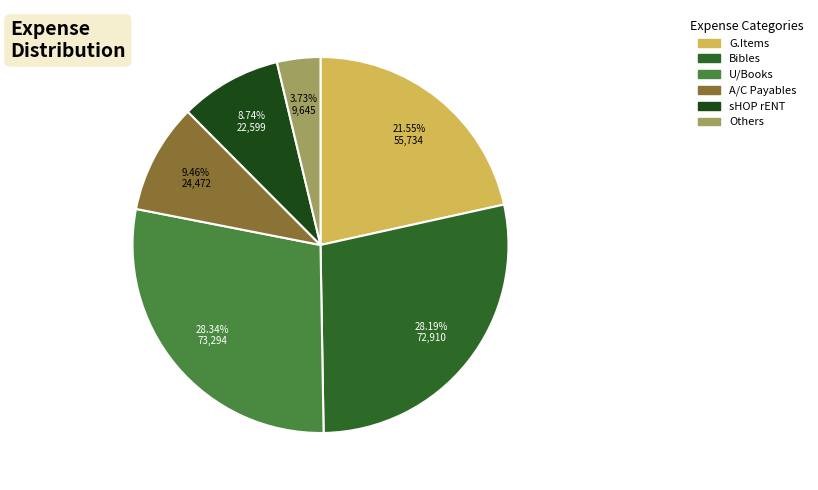

Count the number of slices in the pie.

6